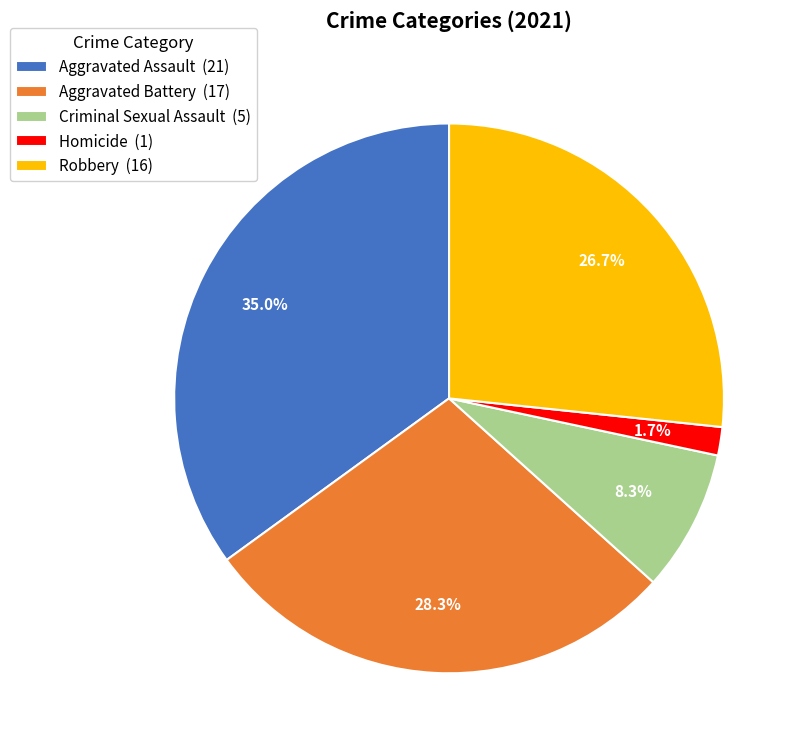

Rank the categories by value from highest to lowest.

Aggravated Assault (21), Aggravated Battery (17), Robbery (16), Criminal Sexual Assault (5), Homicide (1)